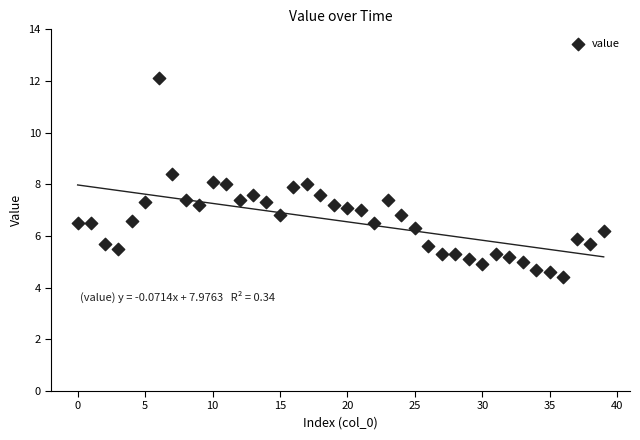

What is the range of Y values (max minus min)?

7.7